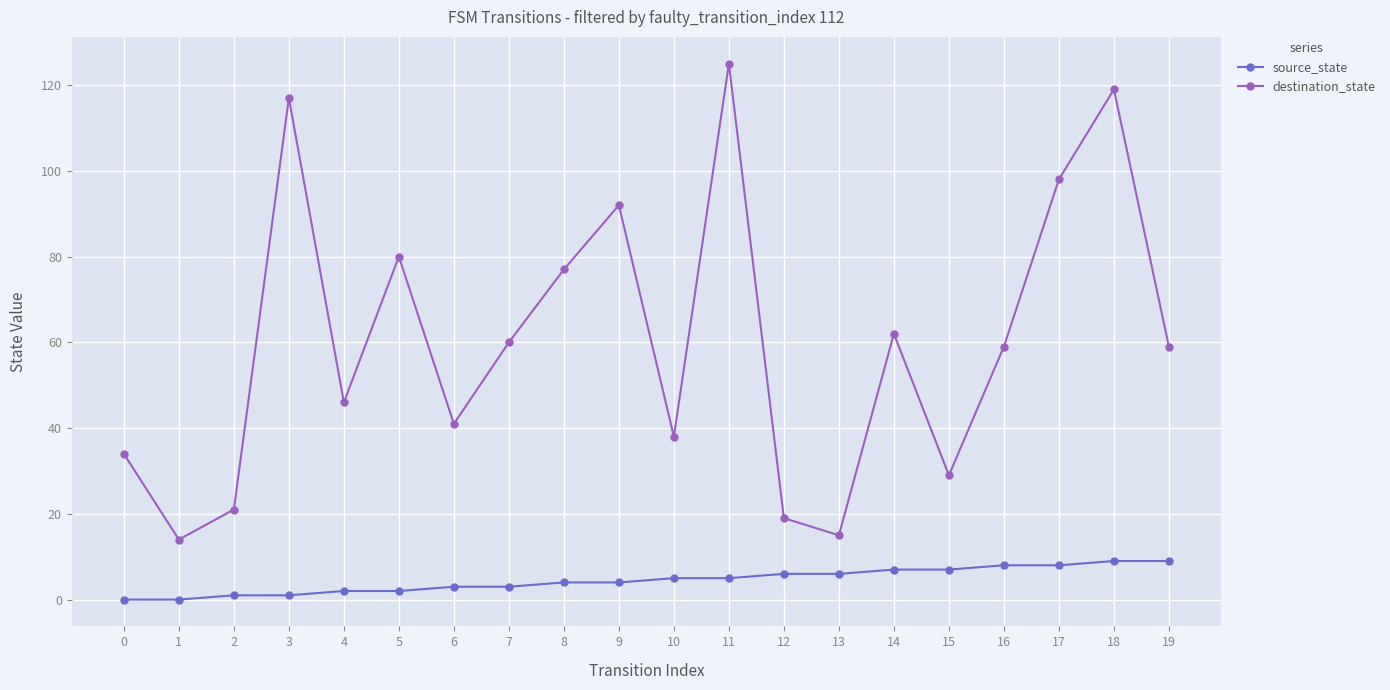

What is the sum of all destination_state values?

1205